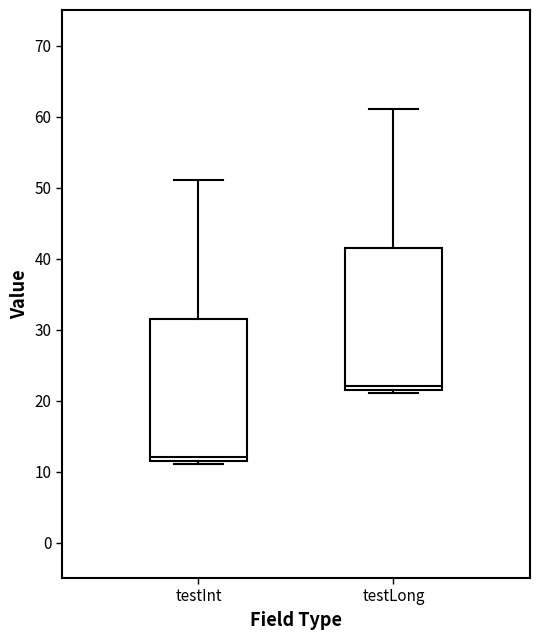

Reading left to right, read every box against the y-axis: the position of its median line, the range the box covers, and the ends of its whiskers. The values are not printed on the chart, so give them approximately, as read against the axis.

testInt: median 12 (just above the box's lower edge), box 12 to 32, whiskers 11 to 51
testLong: median 22 (just above the box's lower edge), box 22 to 42, whiskers 21 to 61